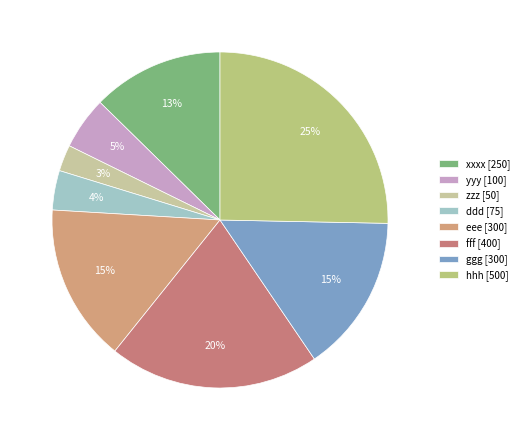

How many slices are in this pie chart?

8